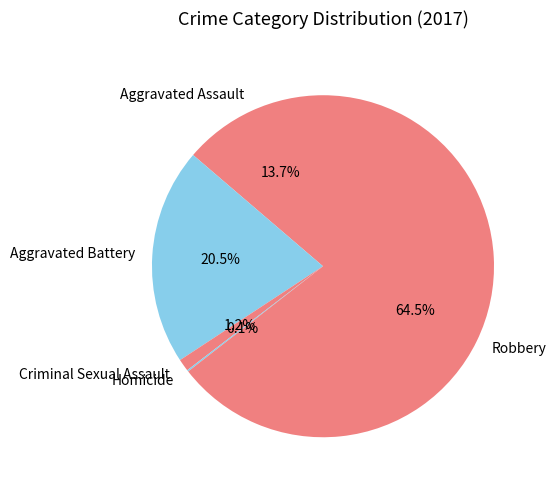

Is Robbery the majority of the pie?

Yes